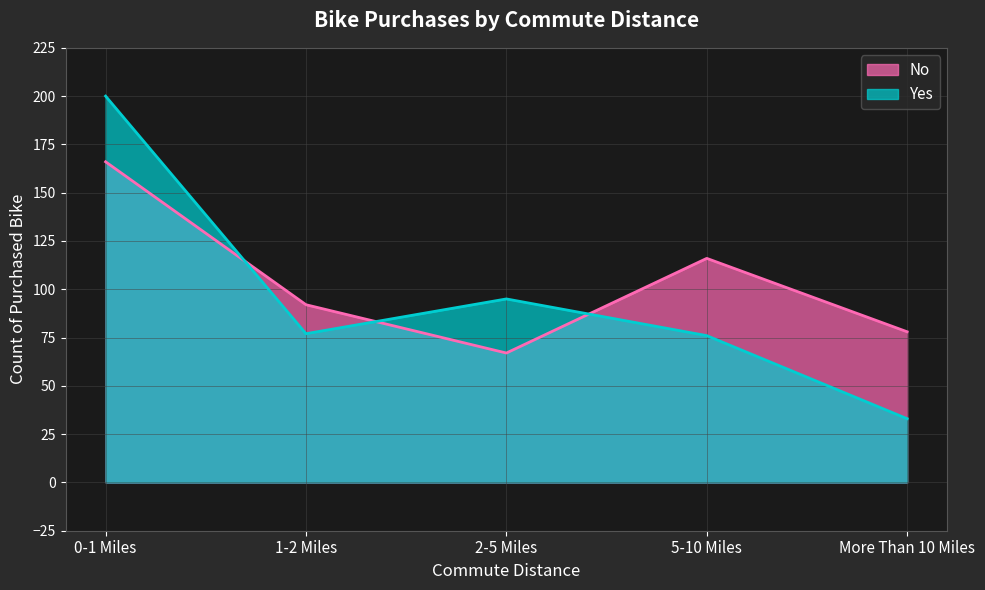

The value of Yes at 0-1 Miles is 200. True or false?

True